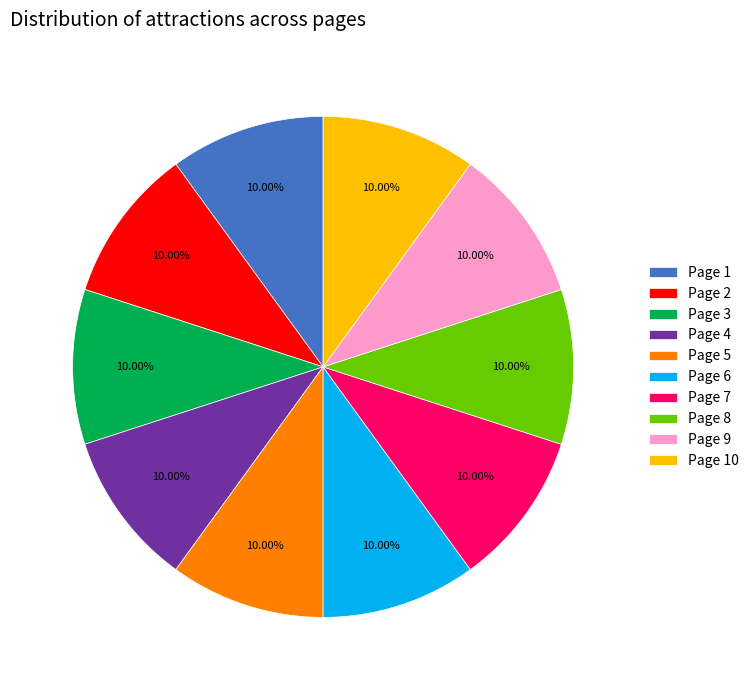

Is Page 7 the majority of the pie?

No